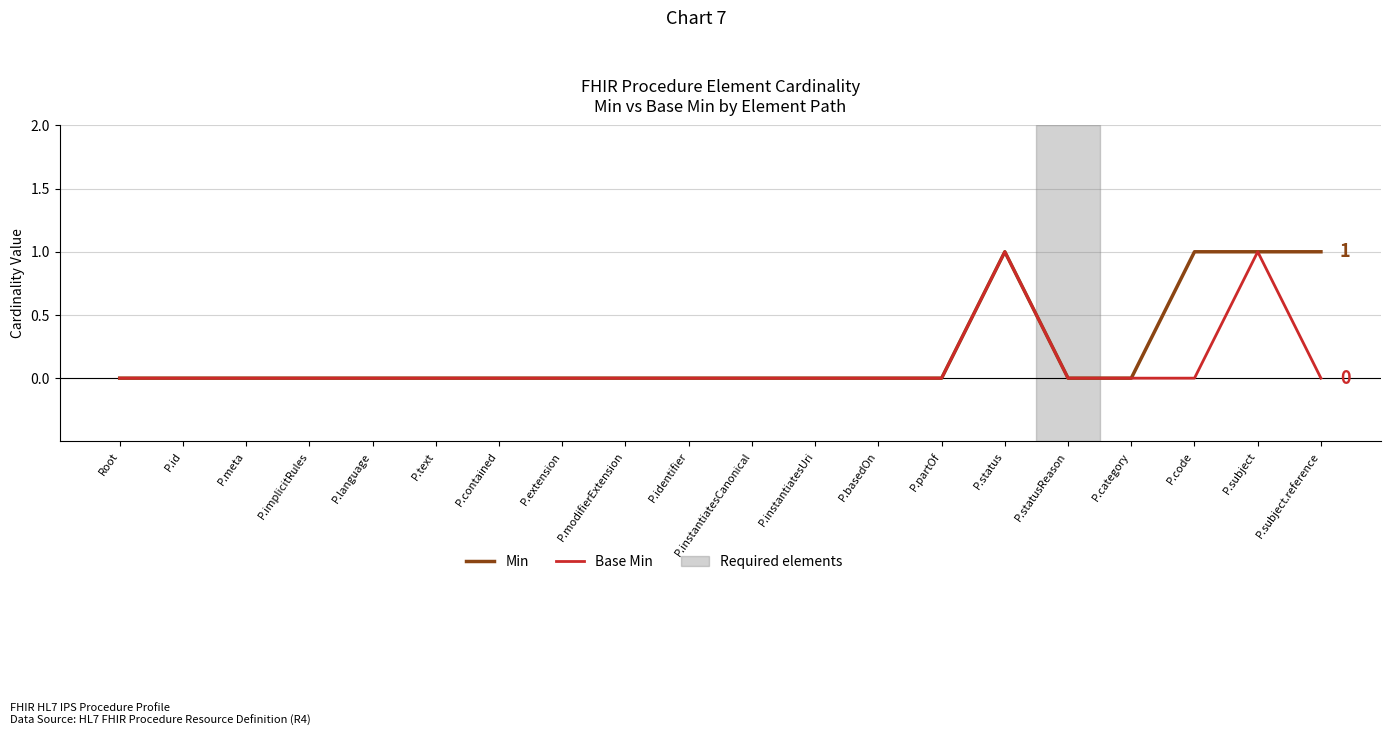

What position from the right is P.code?

3